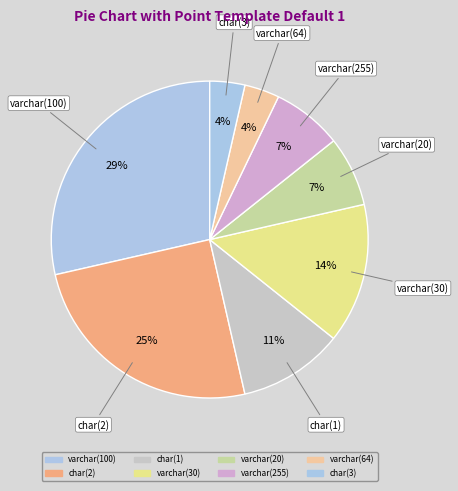

Count the number of slices in the pie.

8